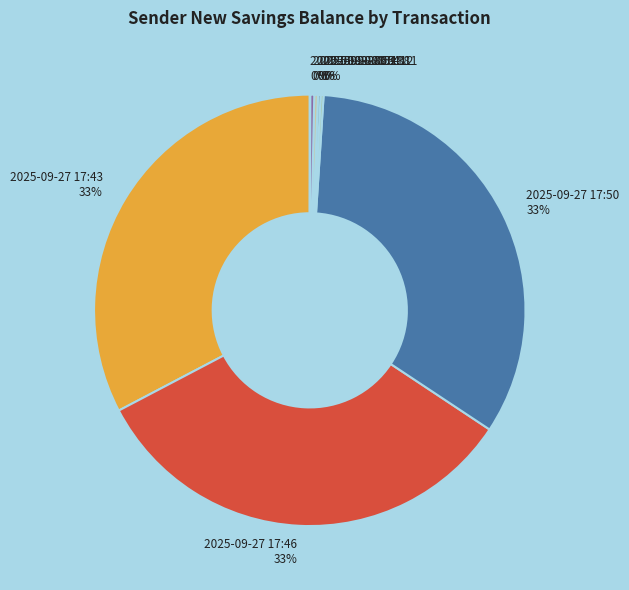

Does any single category account for the majority?

No